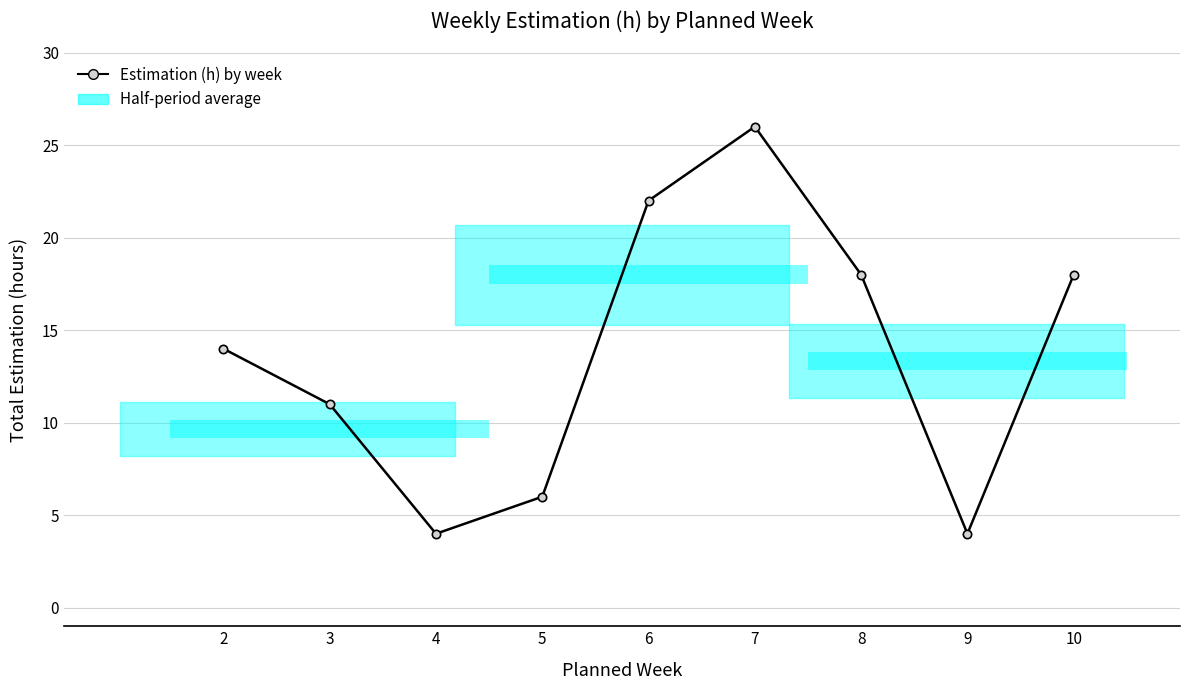

What is the value of the 7th point from the left?

18